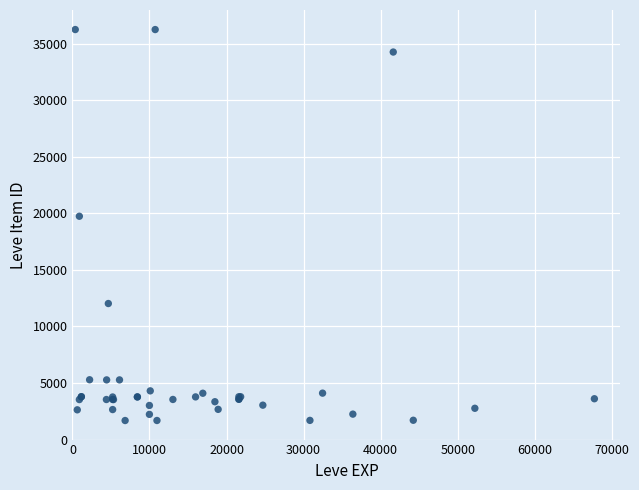

What Y value in the scatter plot is closest to 18967?

19744